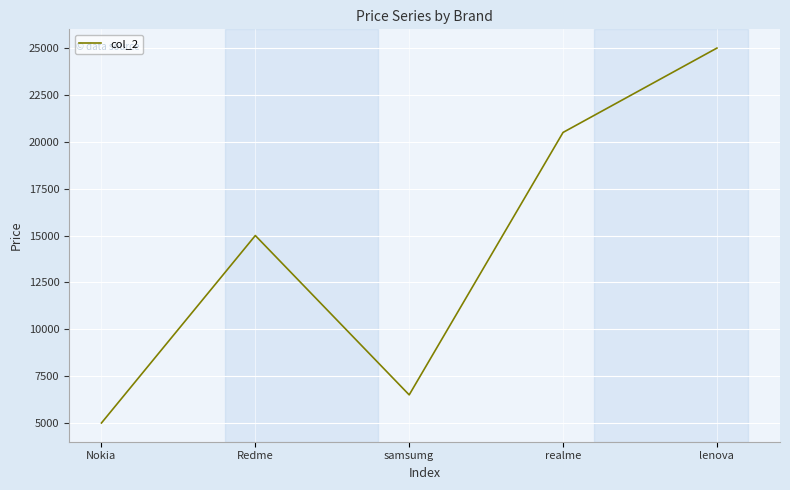

Reading left to right, what are all the values shown in this chart?

Nokia=5000	Redme=15000	samsumg=6500	realme=20500	lenova=25000